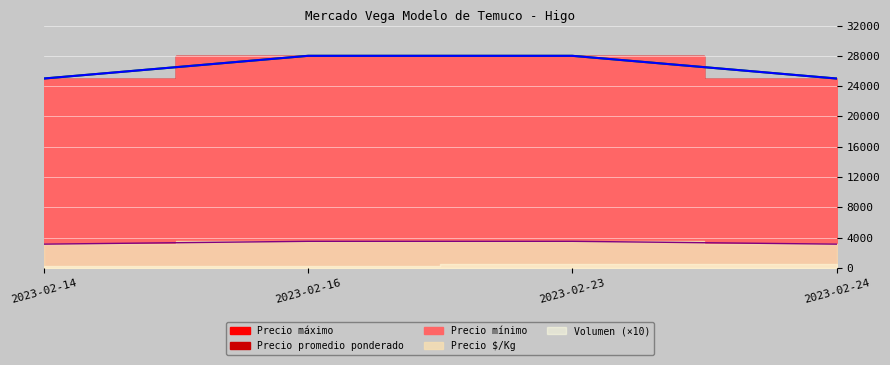

Reading left to right, what are all the values shown in this chart?

Precio minimo: 2023-02-14=25000	2023-02-16=28000	2023-02-23=28000	2023-02-24=25000
Precio maximo: 2023-02-14=25000	2023-02-16=28000	2023-02-23=28000	2023-02-24=25000
Precio promedio ponderado: 2023-02-14=3125	2023-02-16=3500	2023-02-23=3500	2023-02-24=3125